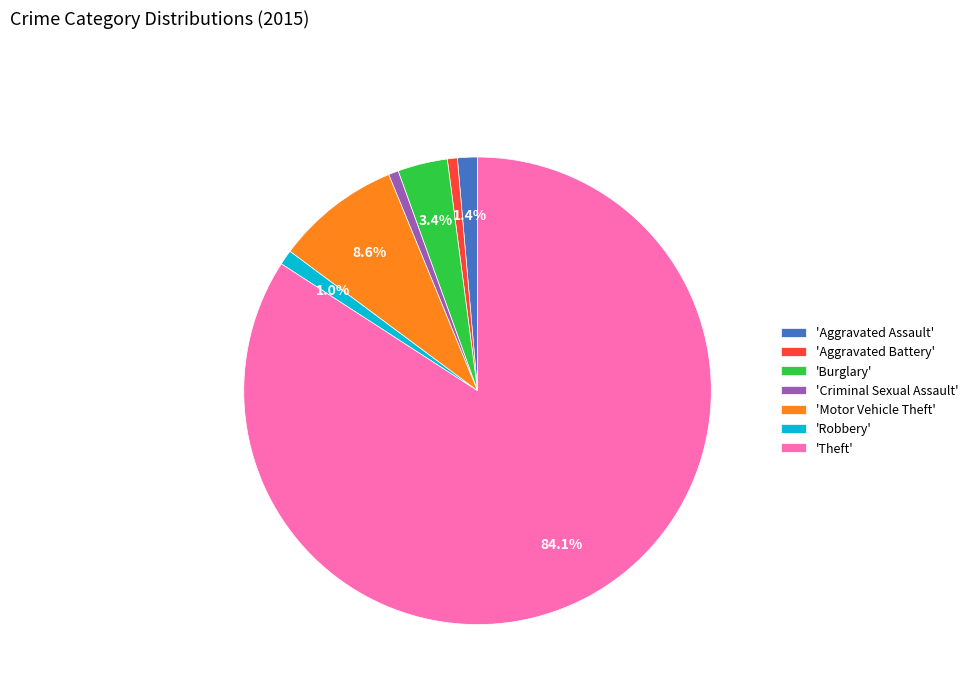

What is the ratio of the value at 'Theft' to the value at 'Motor Vehicle Theft'?

9.8